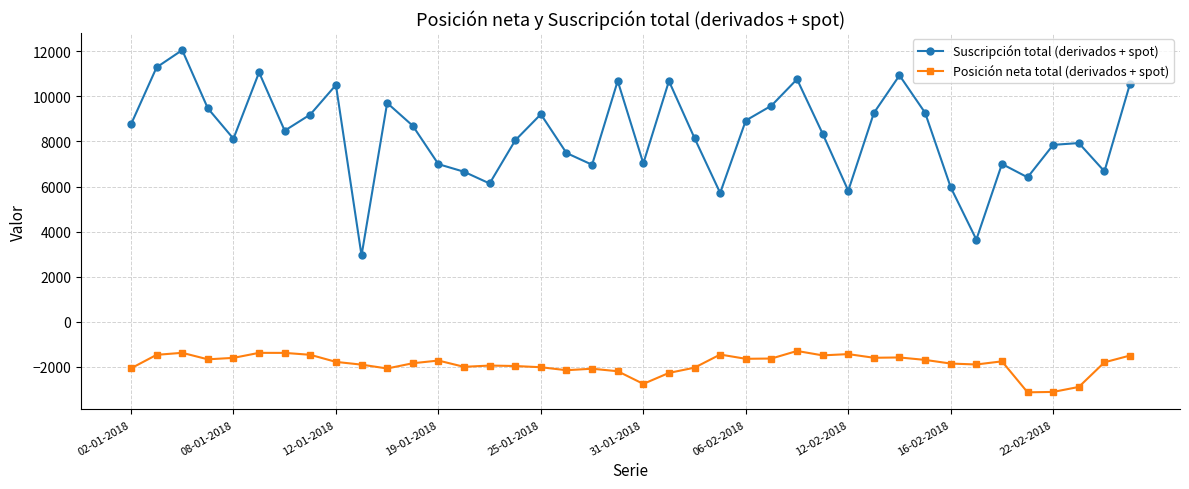

How many data points does each series have?

40